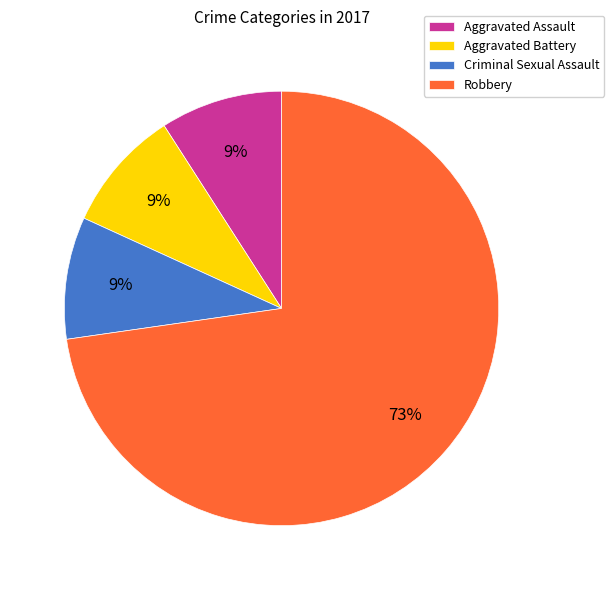

Approximately how many times larger is the value at Aggravated Assault compared to Criminal Sexual Assault?

1.0